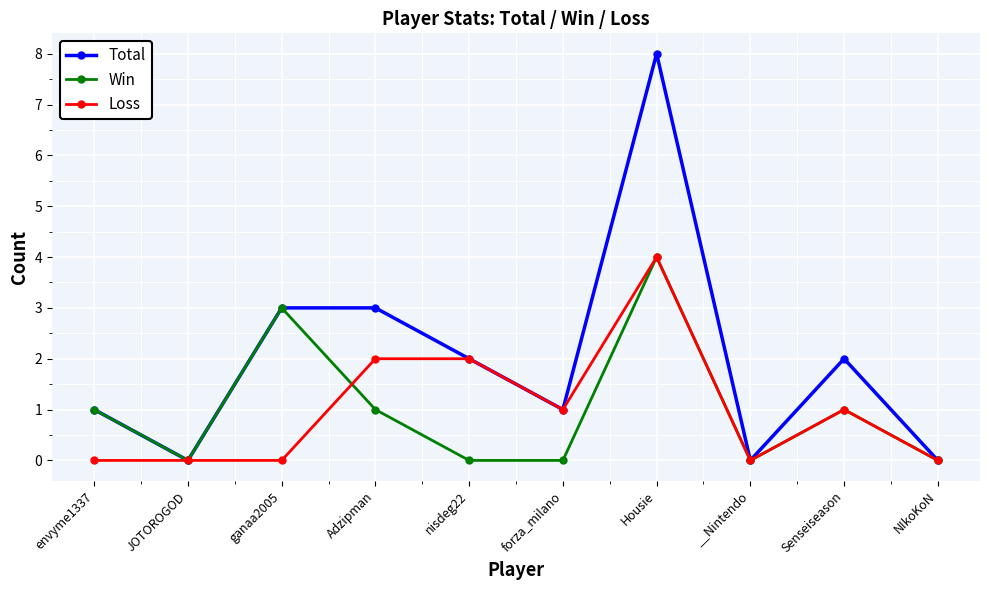

What is the total value across all series at Senseiseason?

4